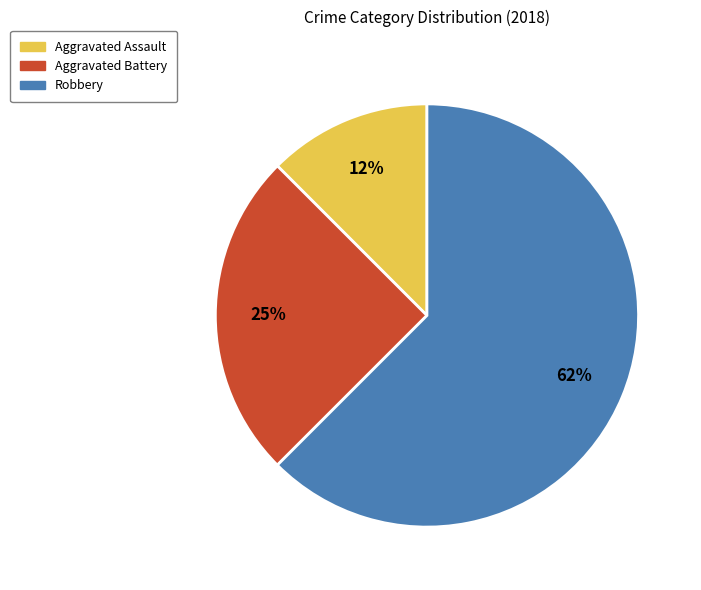

How many slices are in this pie chart?

3